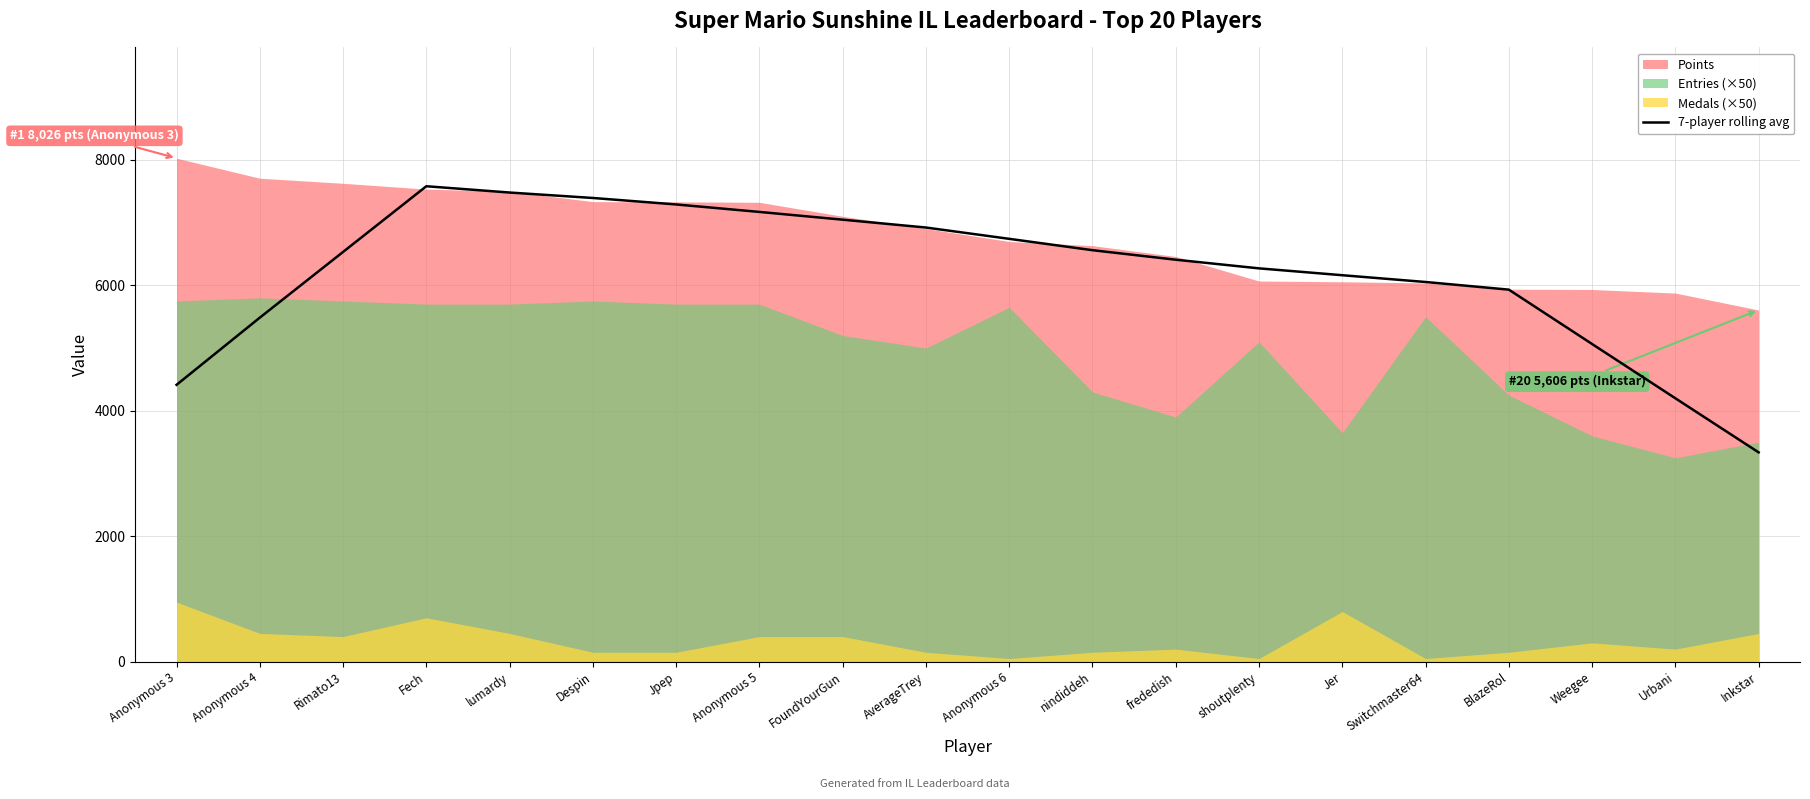

Which category has the lowest value in the 7-player rolling avg series?

Inkstar